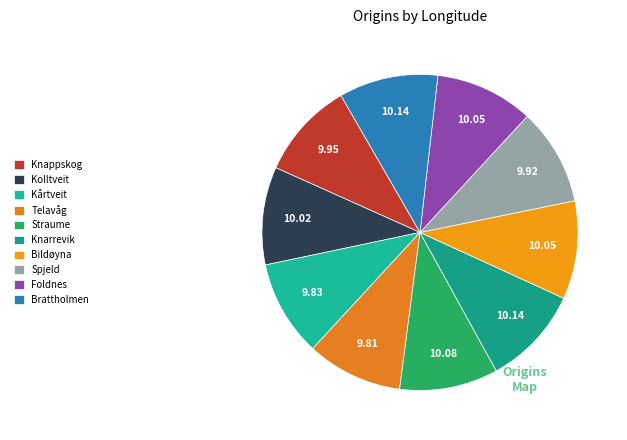

True or false: Bildøyna accounts for 10% of the total.

True